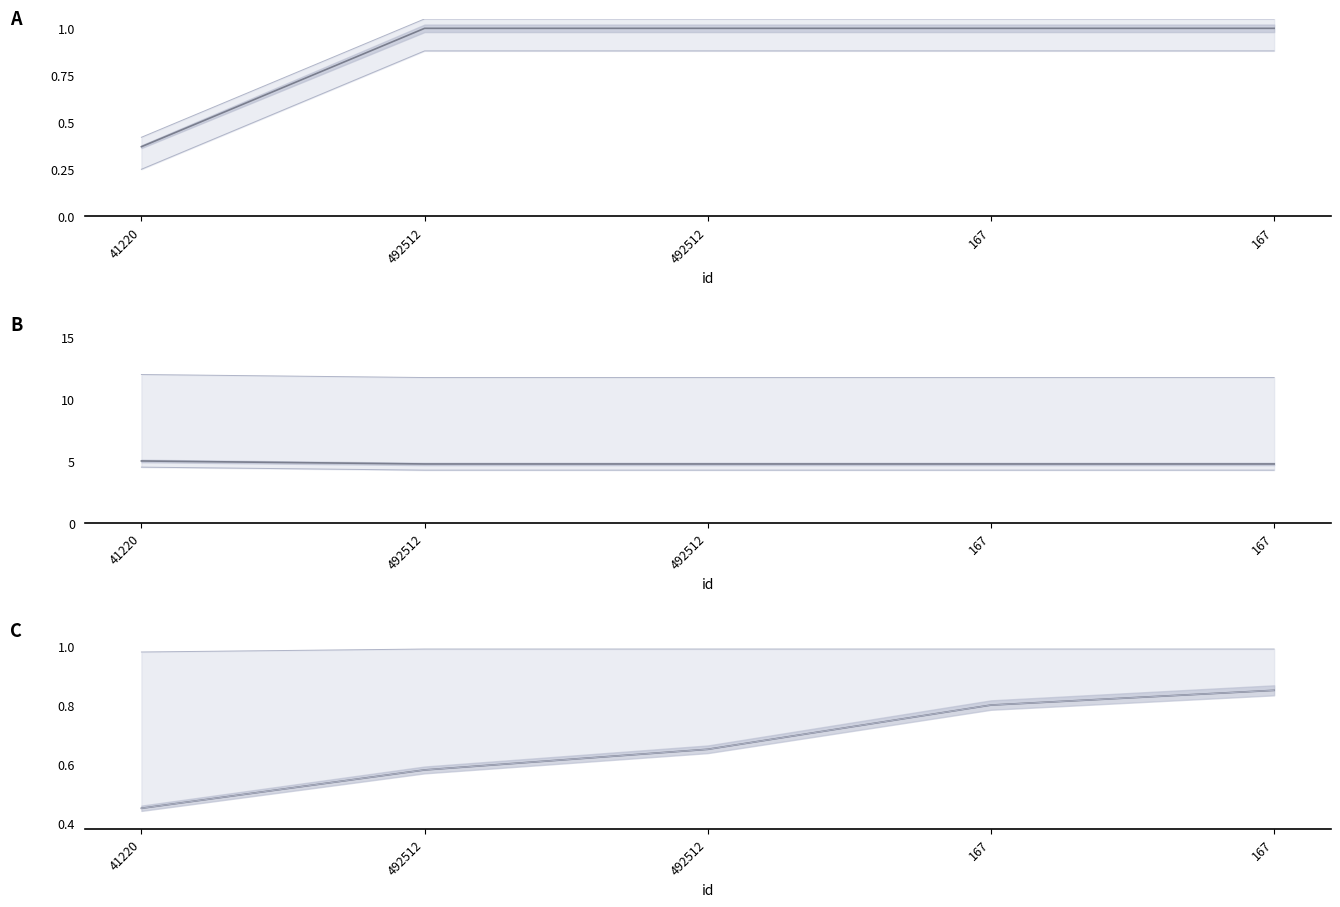

At which label is credit closest to 0?

41220